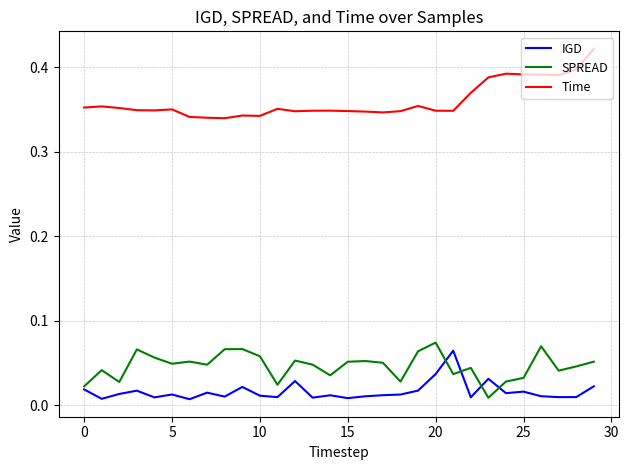

Which series has the largest total across all categories?

Time